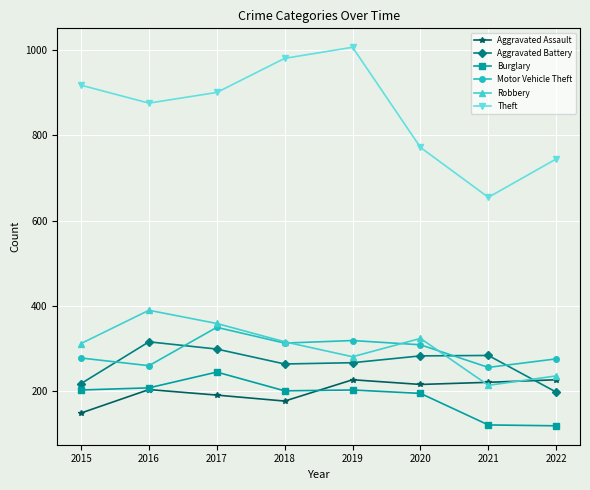

What is the difference between the maximum and minimum values in the Burglary series?

126